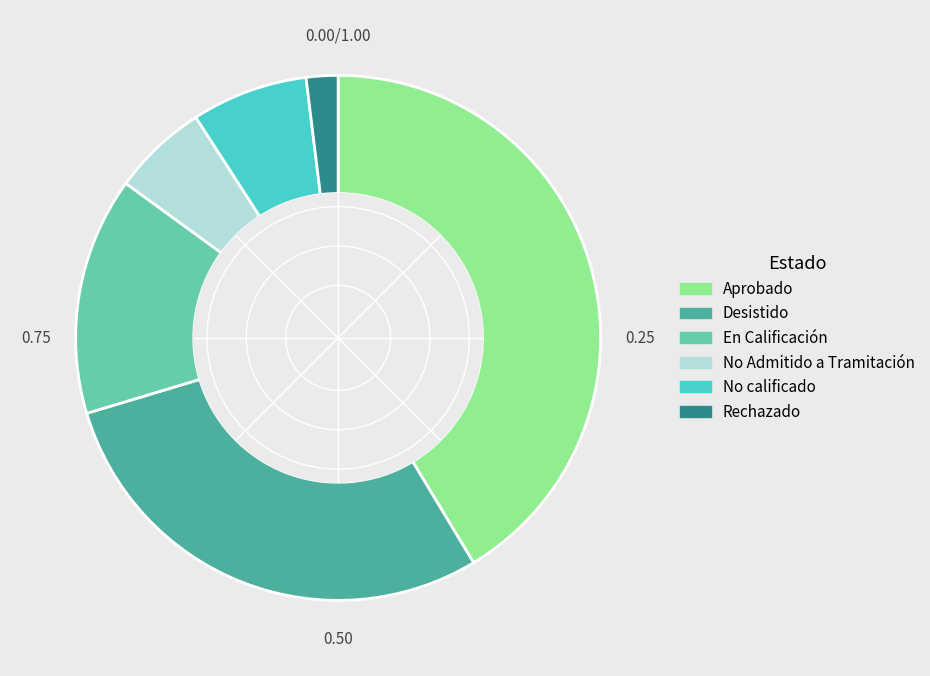

How many segments does this pie chart have?

6